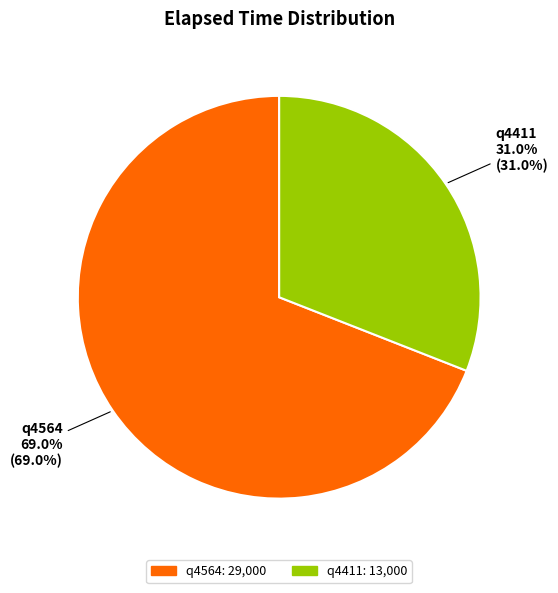

Combined, what portion of the pie is q4564 and q4411?

100.0%